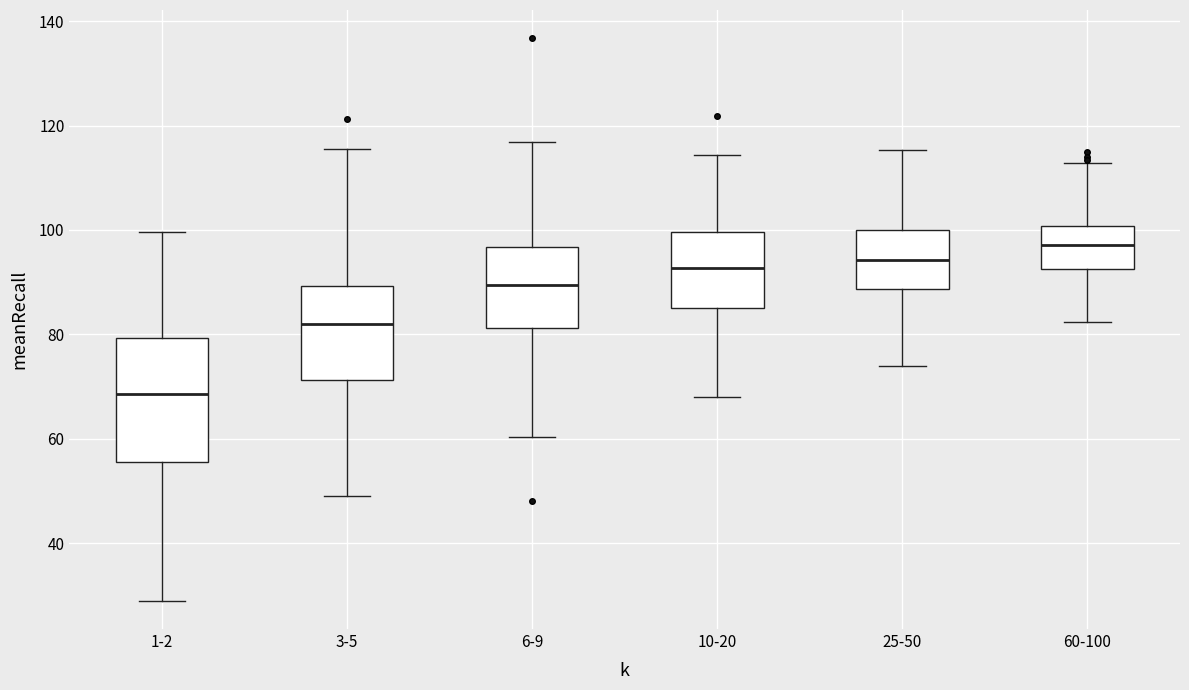

Where is the lower edge of the box for 25-50 on the y-axis? The values are not printed on the chart, so give them approximately, as read against the axis.

88